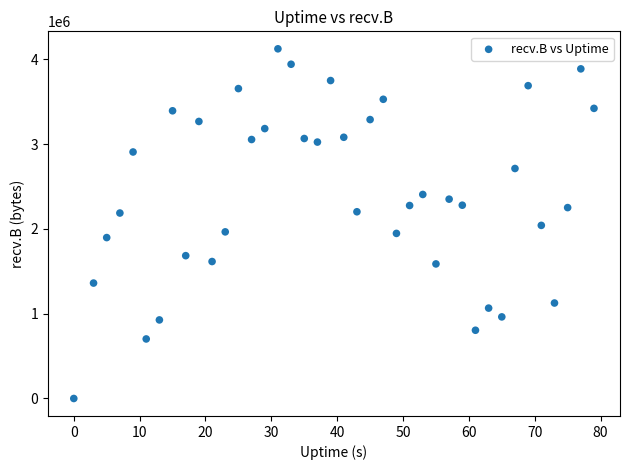

What is the range of Y values (max minus min)?

4124718